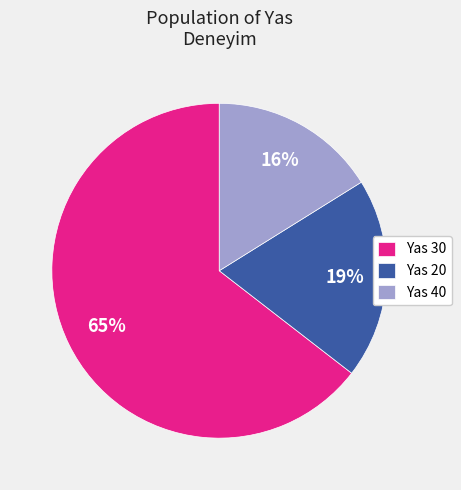

Is it true that Yas 40 is 16% of the pie?

True